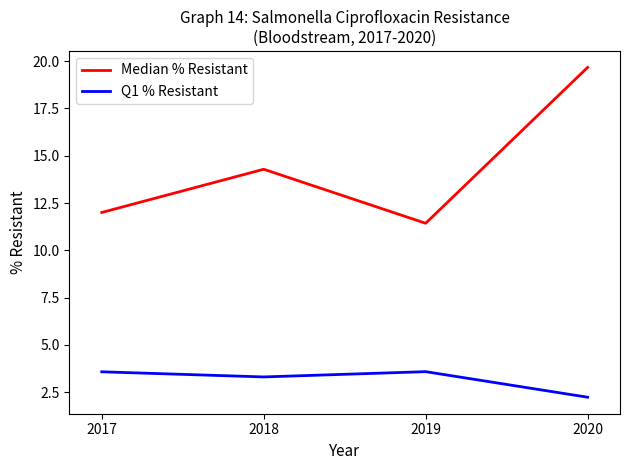

True or false: Median % Resistant and Q1 % Resistant cross at least once.

False